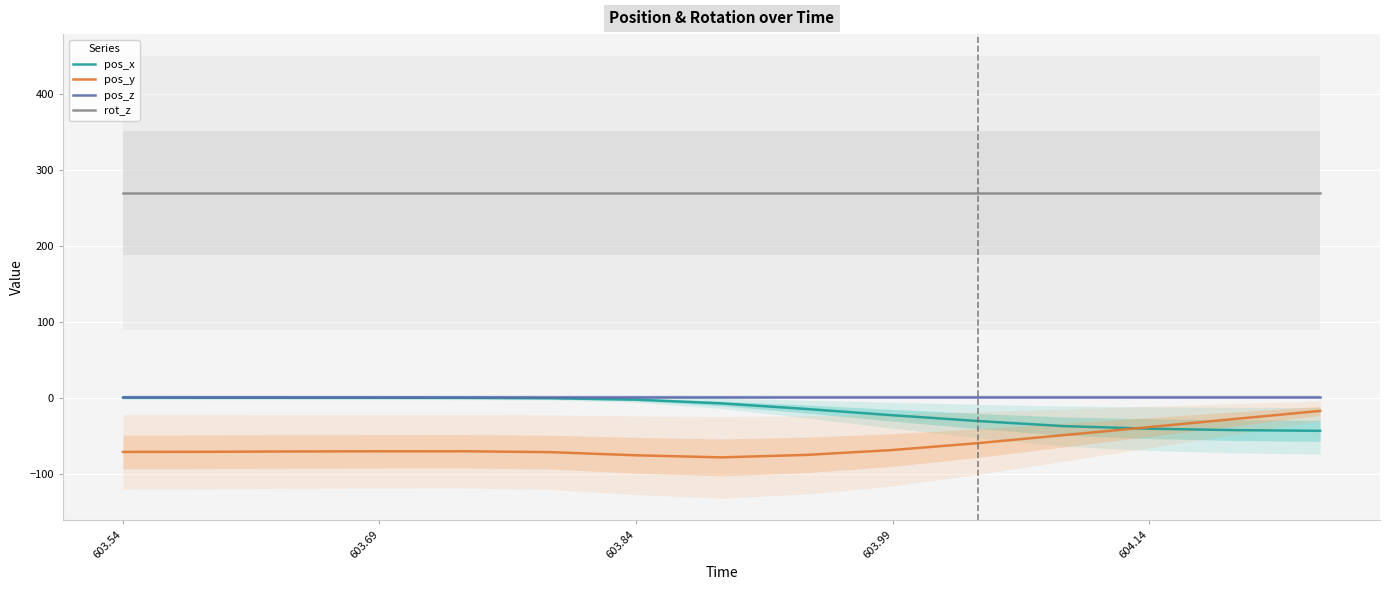

True or false: rot_z has more than 1 points higher than both neighbors.

False